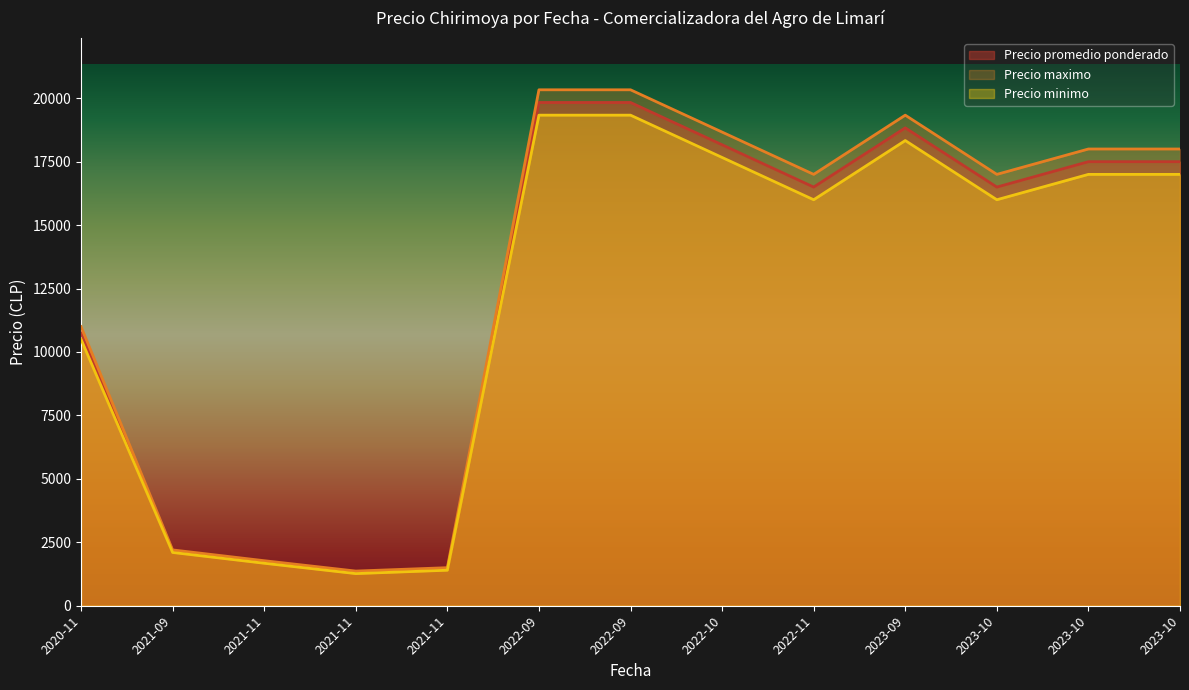

What is the total value across all series at 2021-11-10?

4950